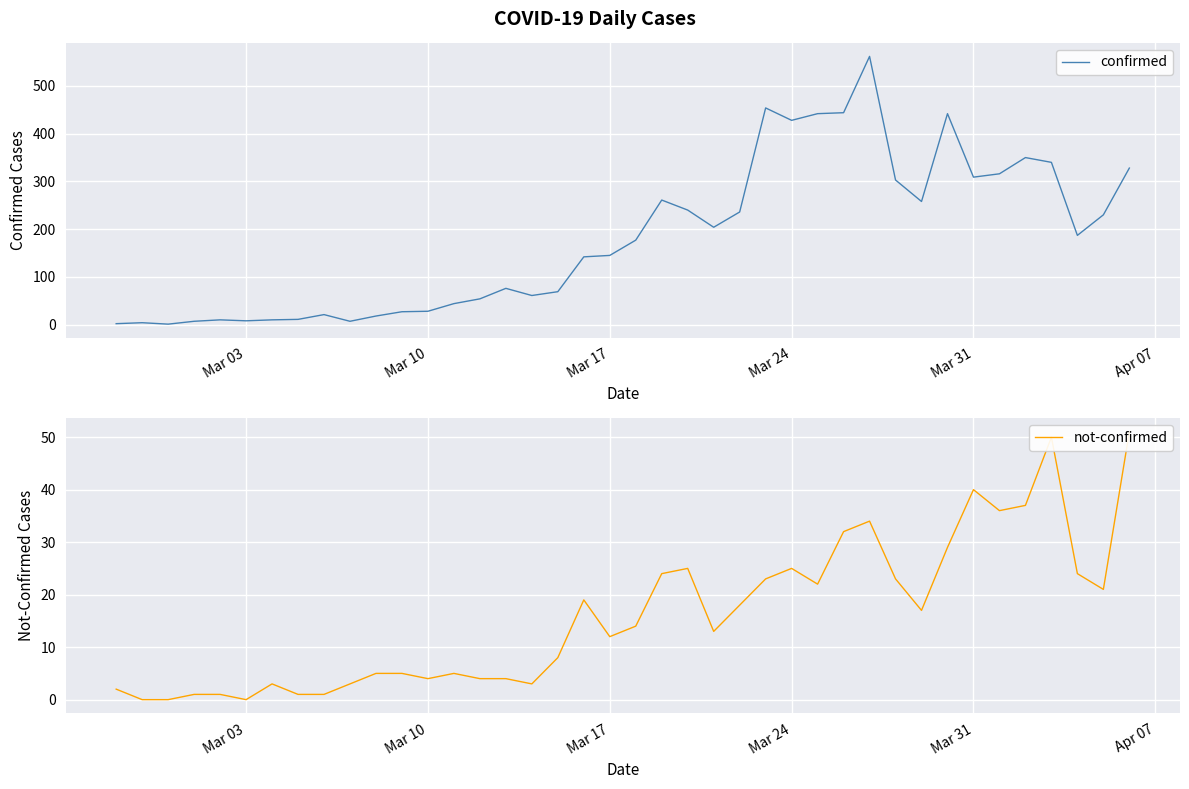

Is this an area chart (filled region under the line)?

No